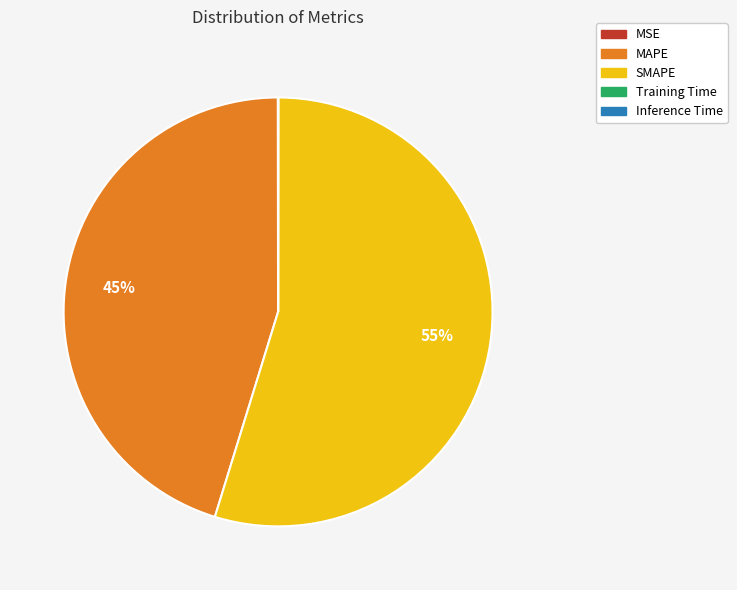

What percentage is the SMAPE slice, to the nearest percent?

55%